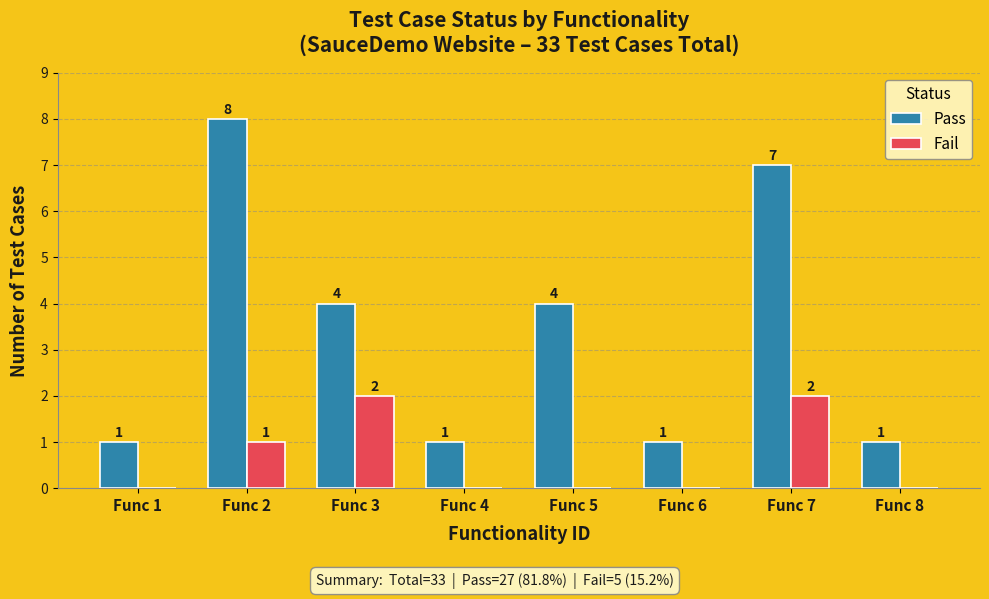

Which series has the largest total across all categories?

Pass